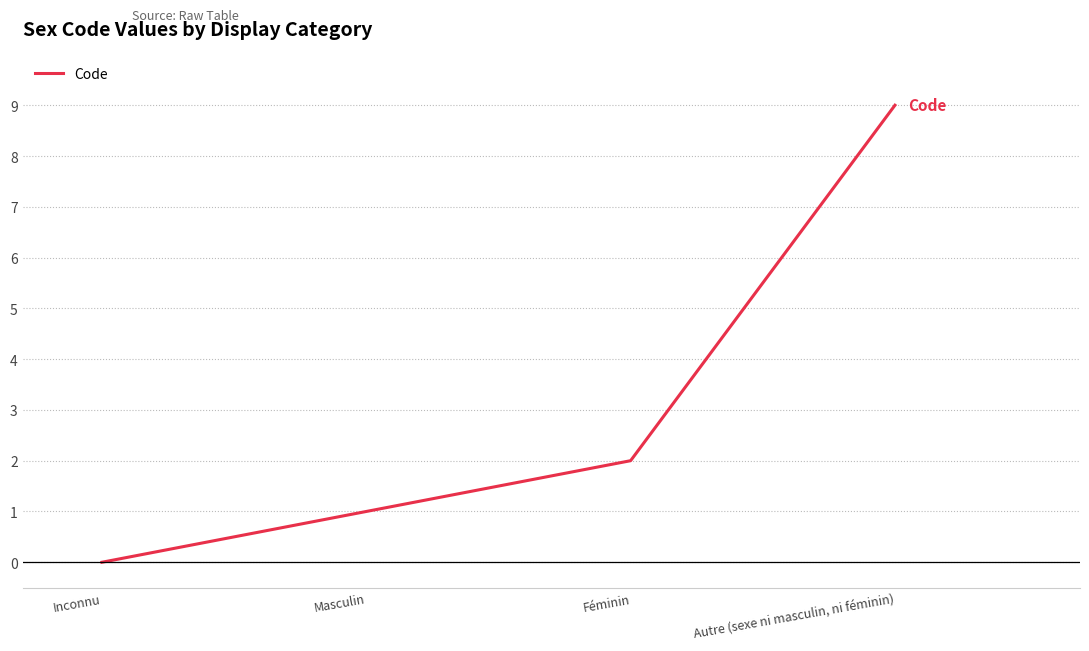

Reading left to right, extract all data points from this chart.

Inconnu=0	Masculin=1	Féminin=2	Autre (sexe ni masculin, ni féminin)=9